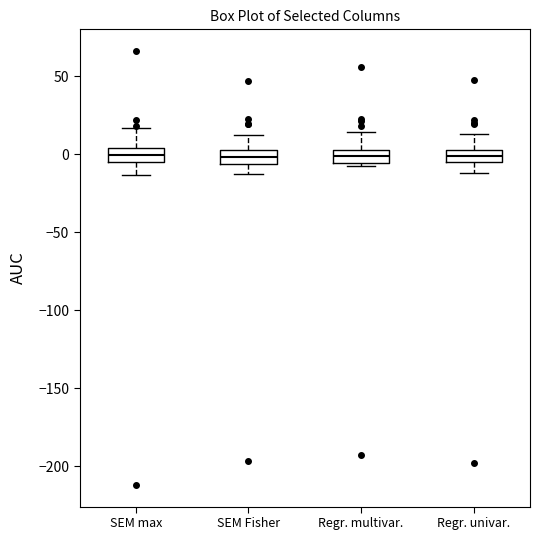

Reading left to right, transcribe this box plot: for each box, give where its median line is, the range the box spans, and where its two whiskers end, as read against the y-axis. The values are not printed on the chart, so give them approximately, as read against the axis.

SEM max: median 0, box -5 to 5, whiskers -15 to 15
SEM Fisher: median 0, box -5 to 5, whiskers -10 to 10
Regr. multivar.: median 0, box -5 to 5, whiskers -10 to 15
Regr. univar.: median 0, box -5 to 5, whiskers -10 to 15